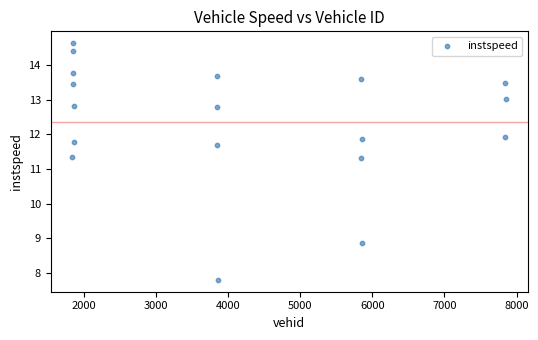

What is the range of X values (max minus min)?

6018.0